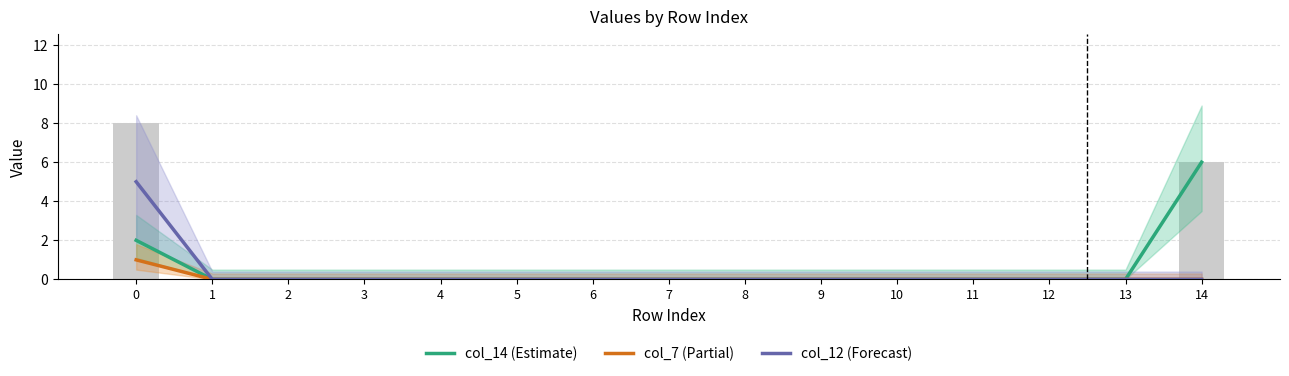

Which series has the widest spread of values?

col_14 (Estimate)